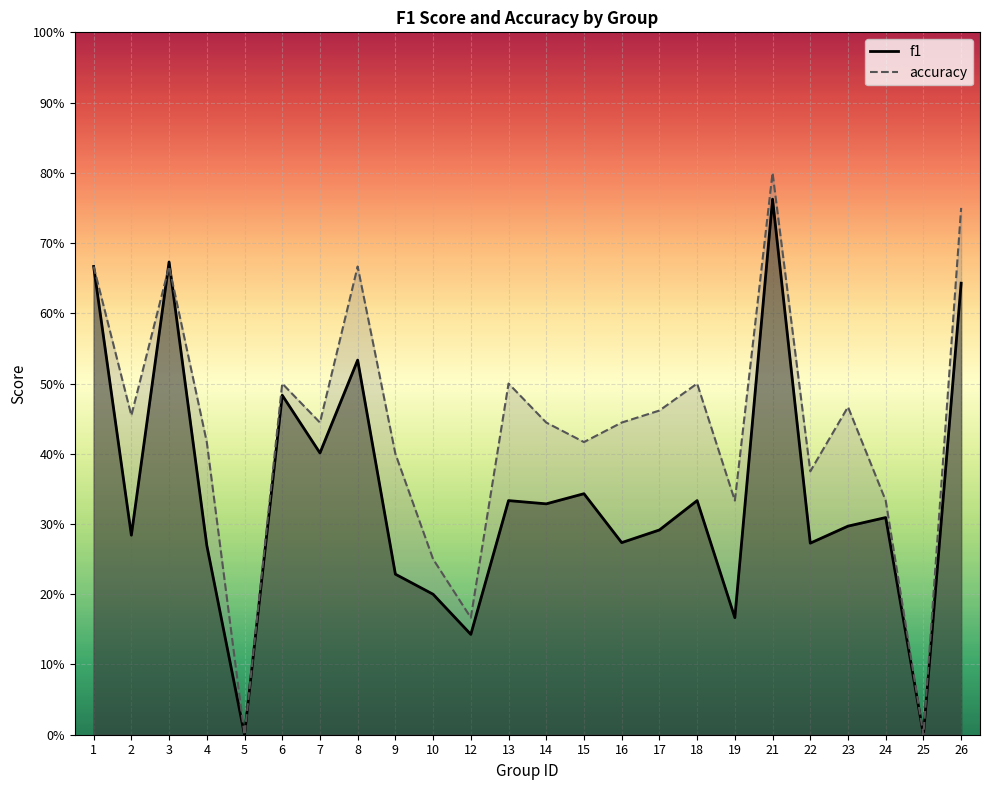

Does the chart display data point markers on the line(s)?

No